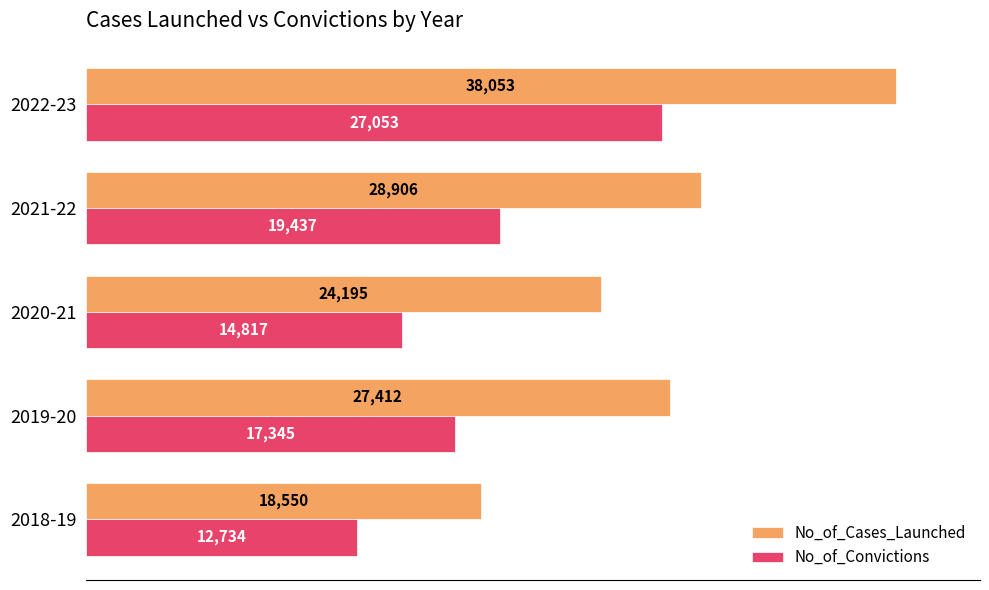

Count the No_of_Convictions values in the range 14817 to 19437.

3